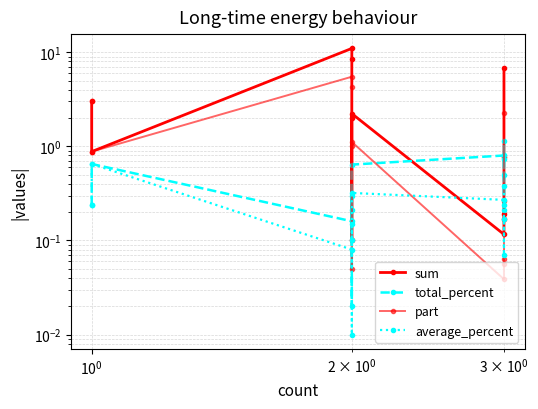

What is the value of the part point at the 12th from the left?

2.3